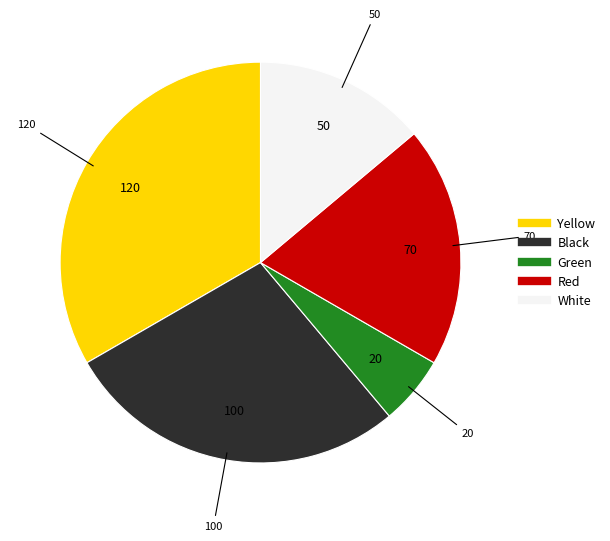

Rank the categories by value from highest to lowest.

Yellow, Black, Red, White, Green